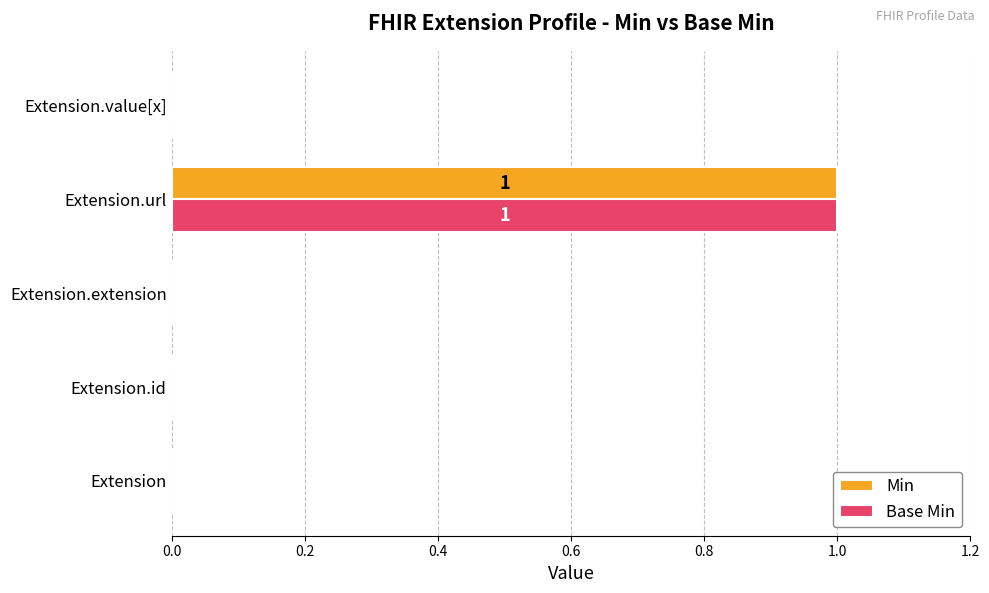

The value of Min at Extension is 0. True or false?

True